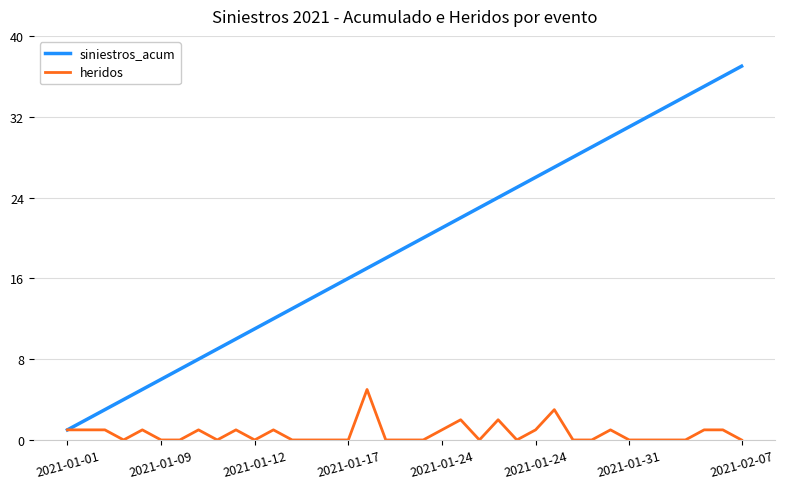

List the series in order of their overall mean, highest first.

siniestros_acum, heridos